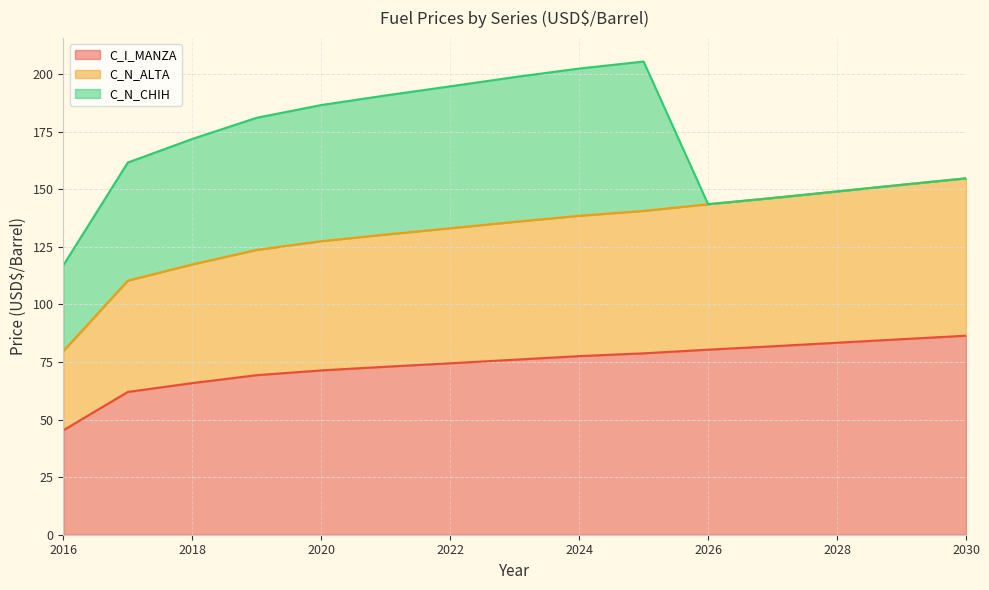

What is the minimum value for C_I_MANZA?

45.3